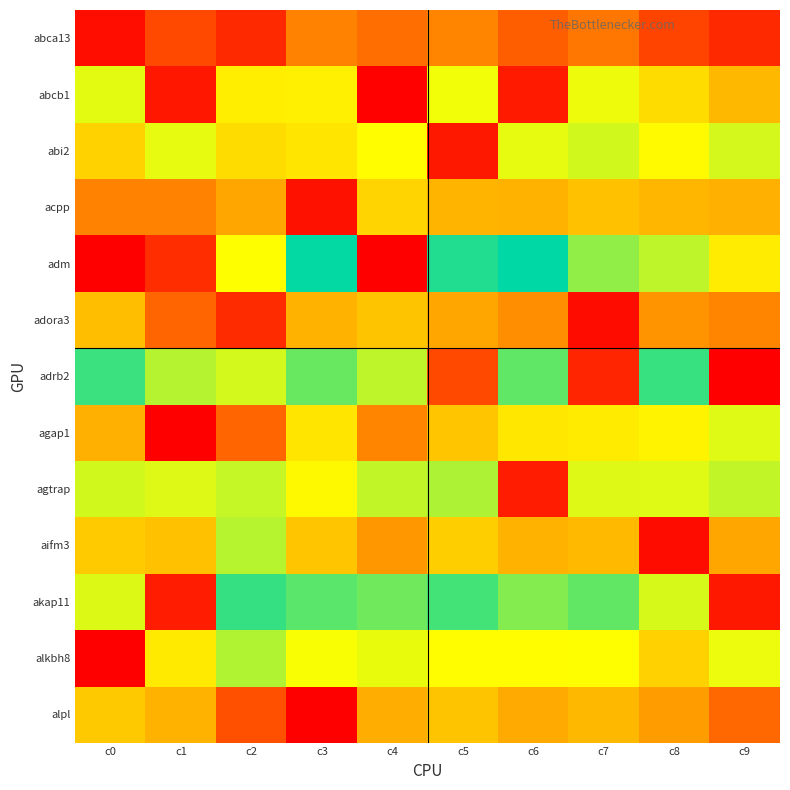

At which category is the sum across all series the highest?

c3